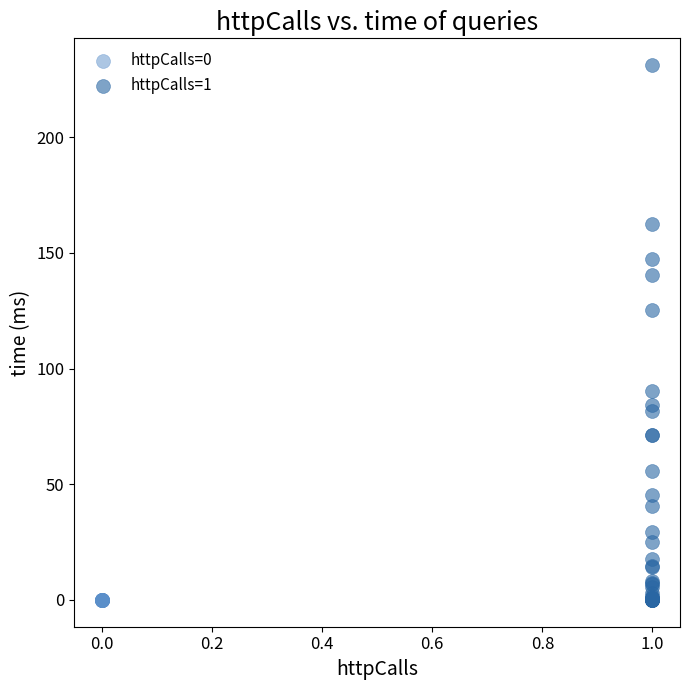

Which series reaches the maximum Y coordinate?

httpCalls=1